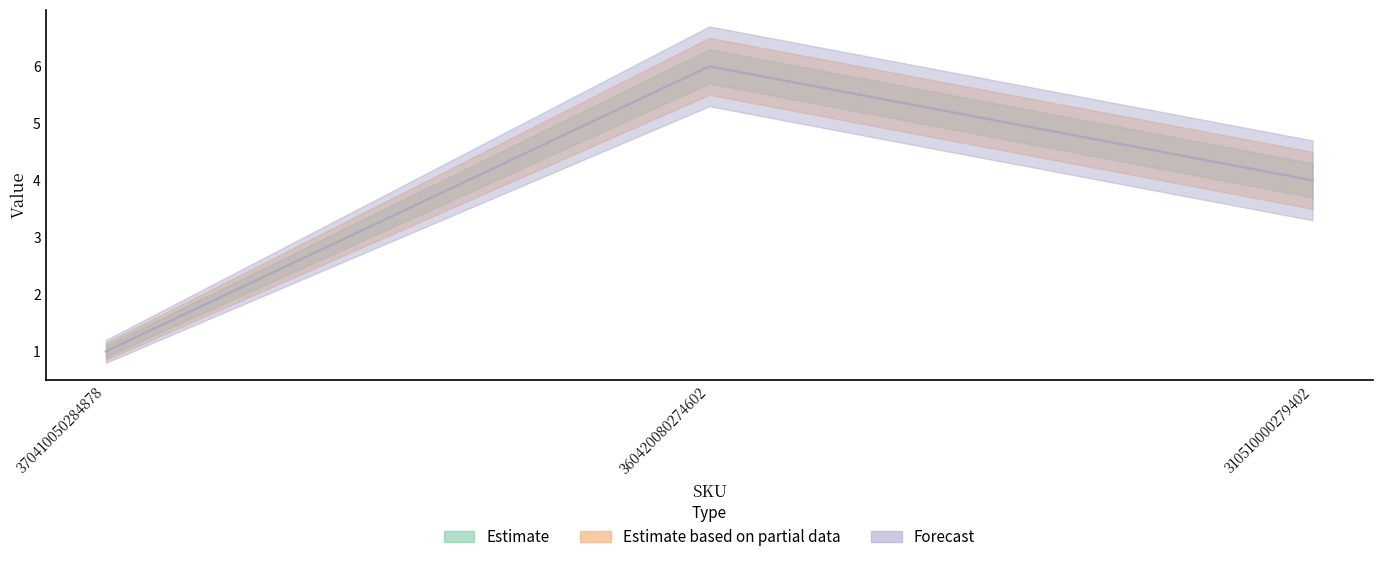

Is the value of Estimate based on partial data at 370410050284878 greater than the value of Estimate at 360420080274602?

No